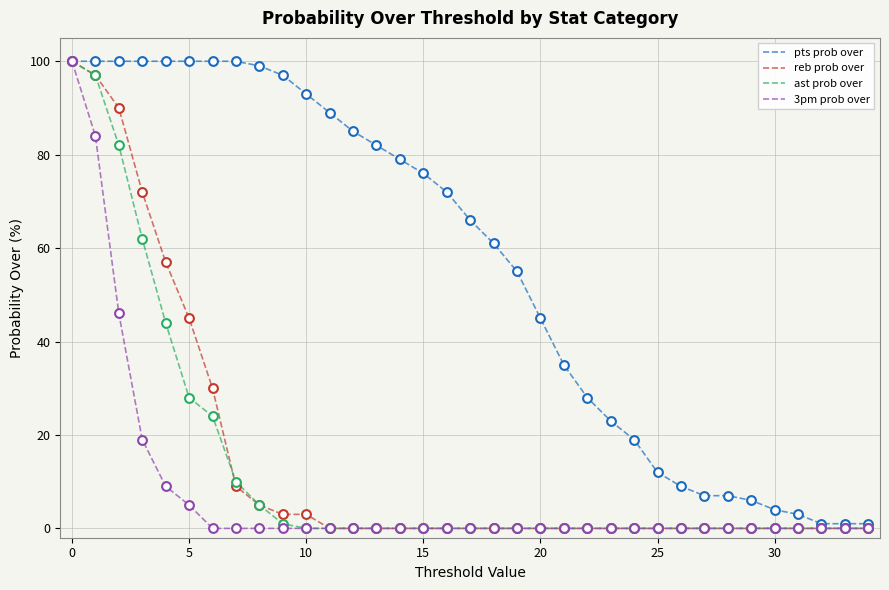

Which series has the largest total across all categories?

pts prob over